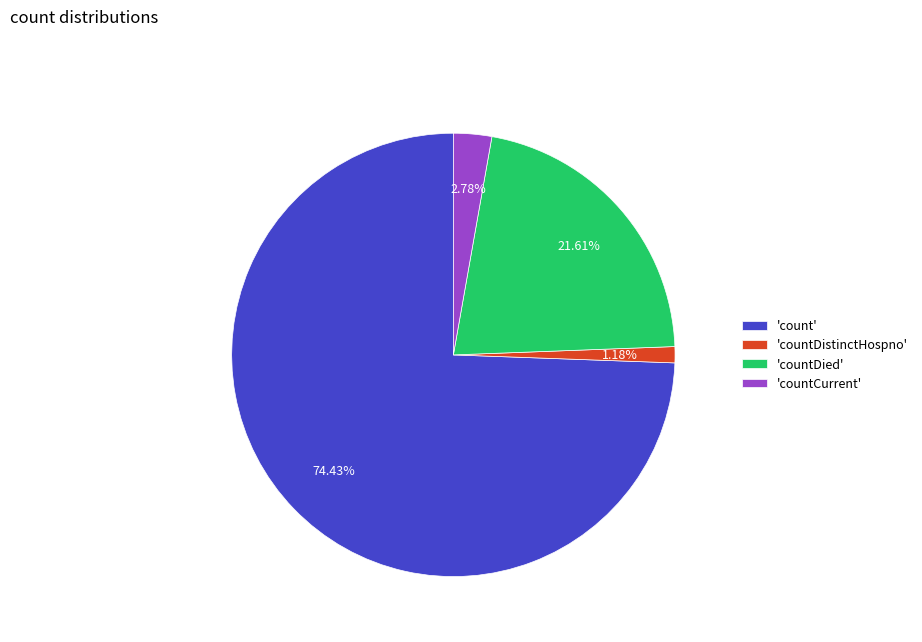

Rank the categories by value from lowest to highest.

'countDistinctHospno', 'countCurrent', 'countDied', 'count'